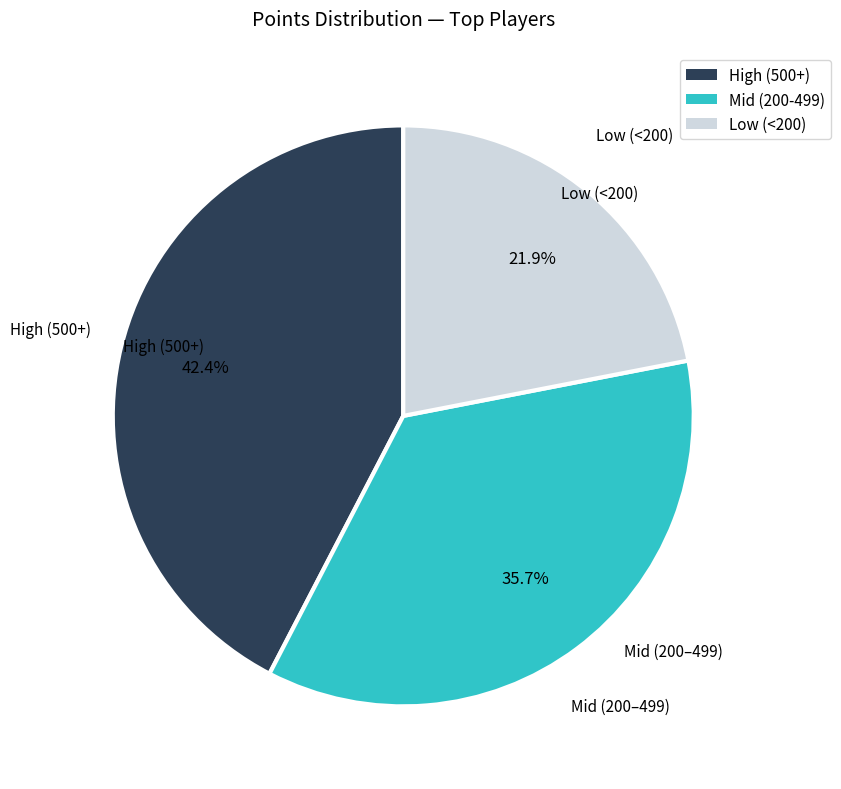

Is there any slice that represents more than half of the pie?

No